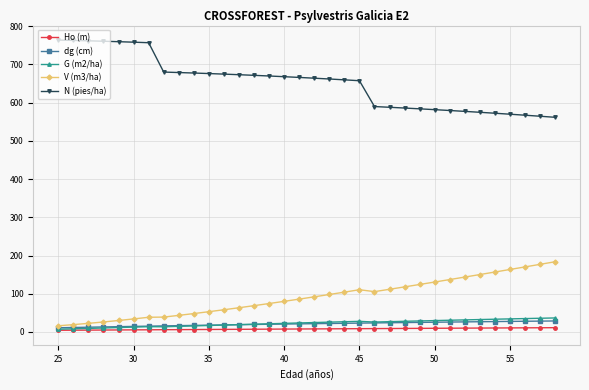

Which series has the largest range (max minus min)?

N (pies/ha)